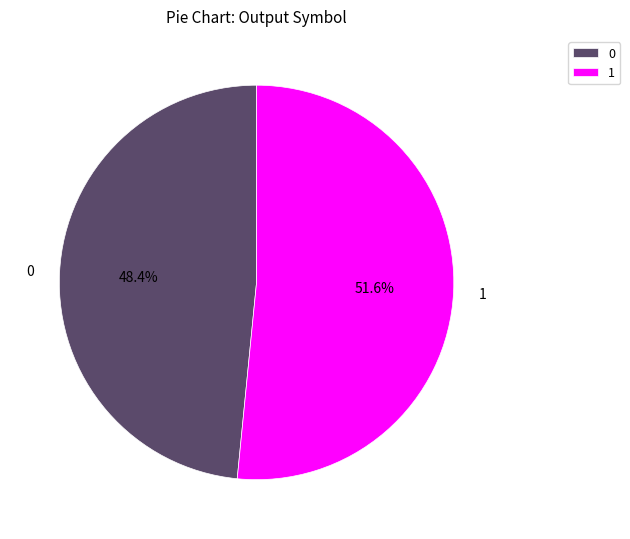

Does any single category account for the majority?

Yes